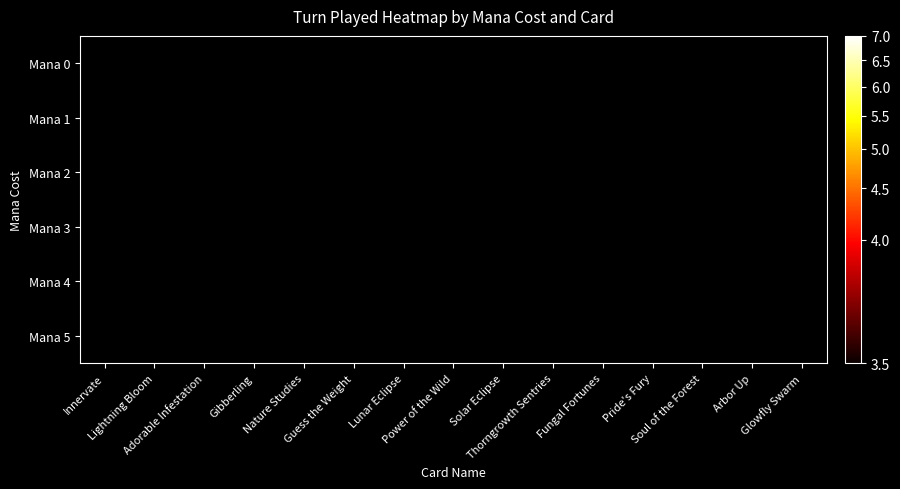

Count the number of categories in the chart.

15